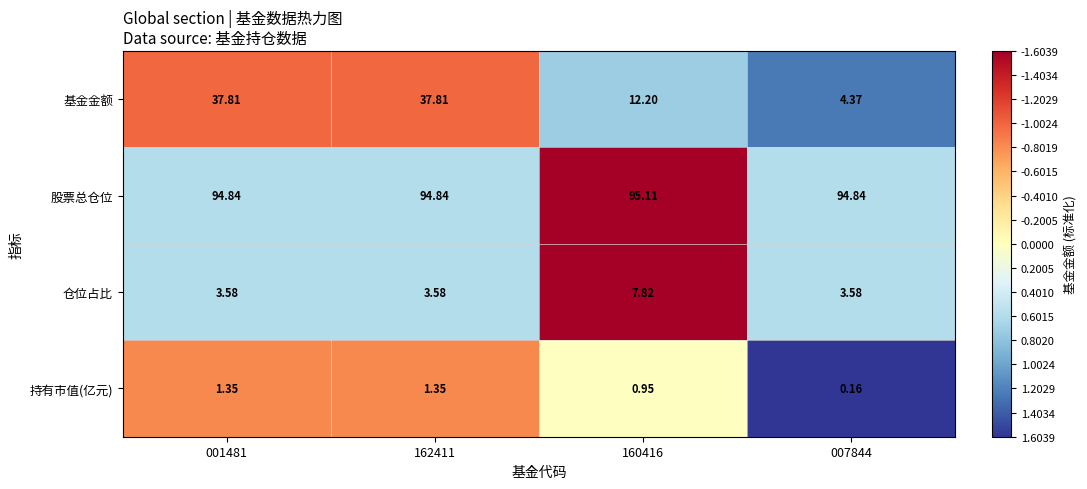

Is the value of 持有市值(亿元) at 007844 greater than the value of 仓位占比 at 001481?

No